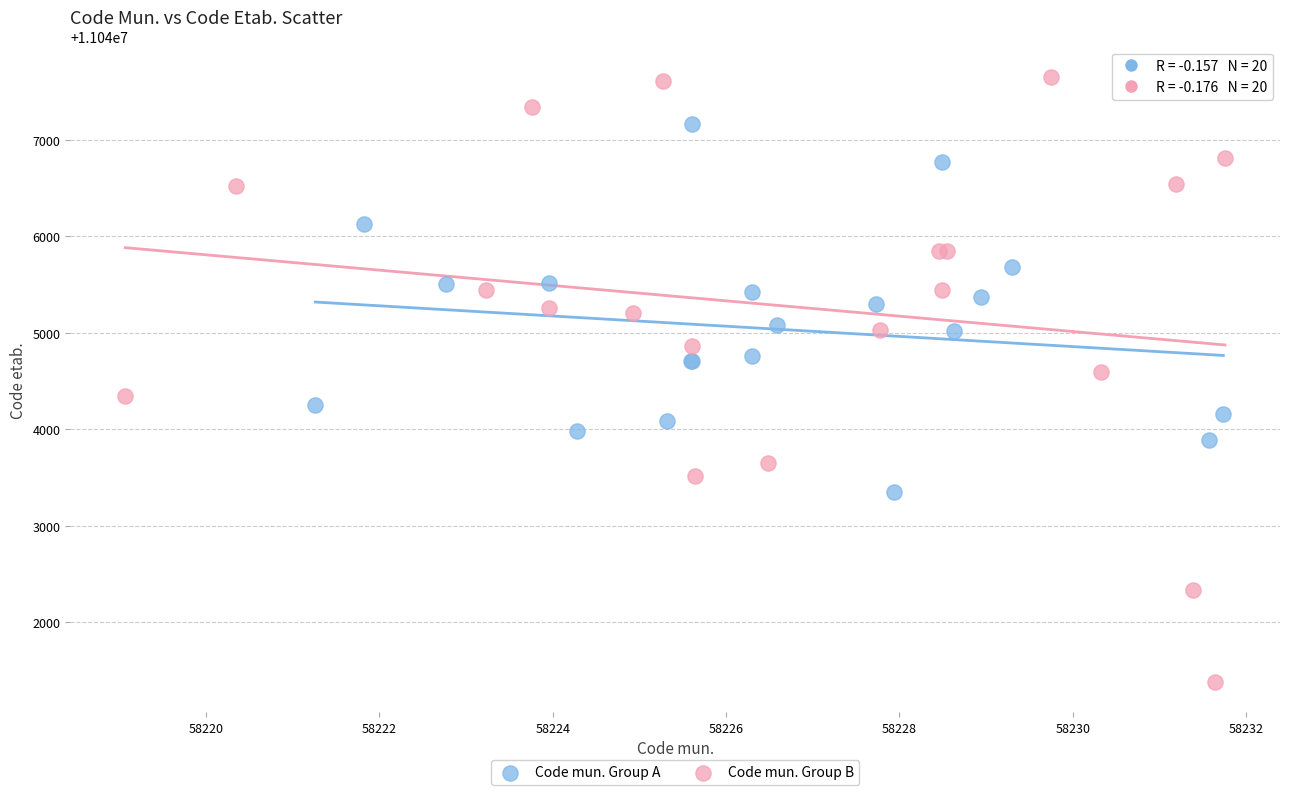

What are all the series names shown in the legend?

Code mun. Group A, Code mun. Group B